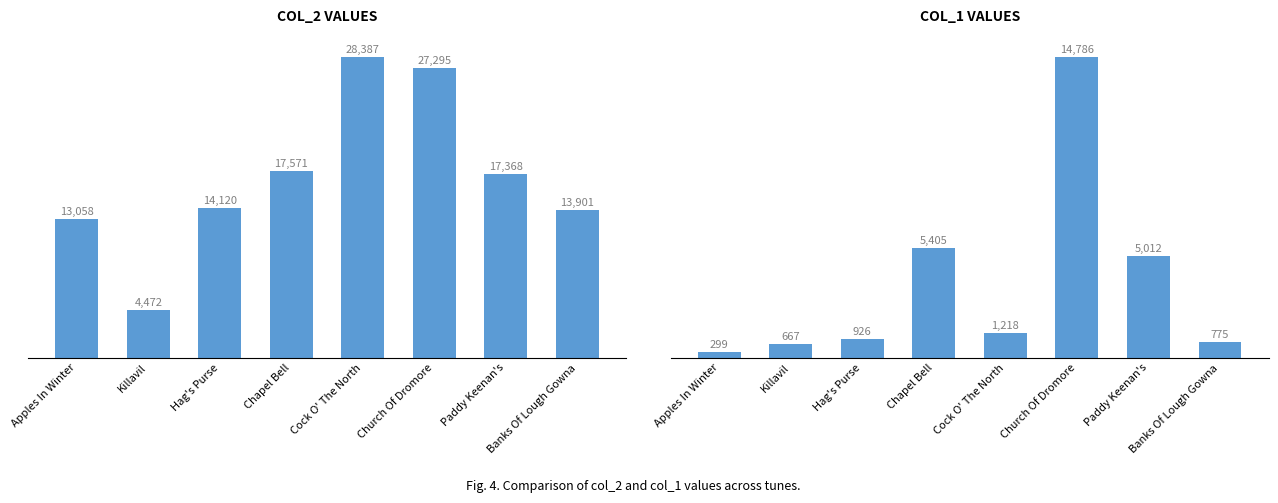

What is the label of the 1st bar from the left?

Apples In Winter